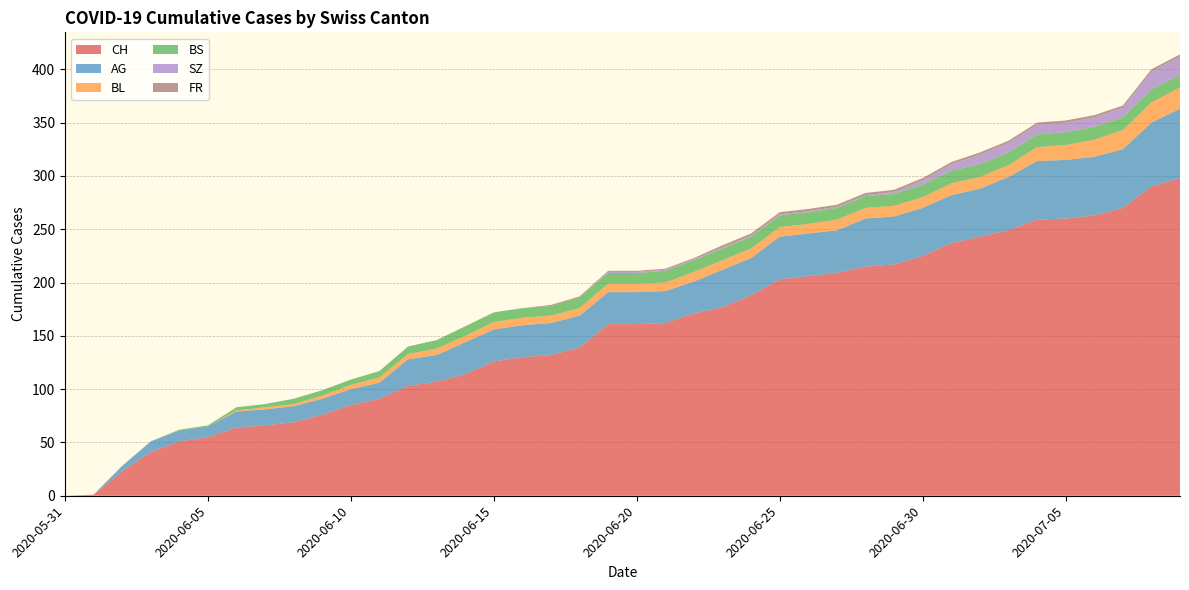

Reading left to right, what are all the values shown in this chart?

CH: 0	1	23	41	51	55	64	66	69	76	85	91	103	107	114	126	130	132	139	161	161	162	171	177	188	203	206	209	215	217	225	237	243	249	259	260	263	270	290	298
AG: 0	0	5	10	10	10	15	15	15	15	15	15	25	25	30	30	30	30	30	30	30	30	30	35	35	40	40	40	45	45	45	45	45	50	55	55	55	55	60	65
BL: 0	0	0	0	0	0	1	2	2	3	4	5	5	6	6	7	7	7	7	8	8	8	9	9	9	9	9	10	10	10	10	11	11	11	13	14	16	18	19	20
BS: 0	0	0	0	1	1	3	3	5	5	5	6	7	8	9	9	9	9	10	10	10	11	11	11	11	11	11	11	11	11	12	12	12	12	12	12	12	12	12	12
SZ: 0	0	0	0	0	0	0	0	0	0	0	0	0	0	0	0	0	0	0	1	1	1	1	1	1	1	1	1	1	2	4	6	9	9	9	9	9	9	17	17
FR: 0	0	0	0	0	0	0	0	0	0	0	0	0	0	0	0	0	1	1	1	1	1	1	2	2	2	2	2	2	2	2	2	2	2	2	2	2	2	2	2